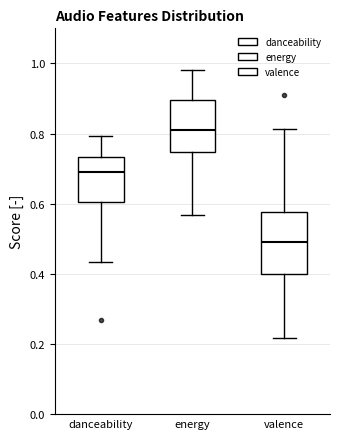

Reading left to right, read every box against the y-axis: the position of its median line, the range the box covers, and the ends of its whiskers. The values are not printed on the chart, so give them approximately, as read against the axis.

danceability: median 0.70, box 0.60 to 0.74, whiskers 0.44 to 0.80
energy: median 0.82, box 0.74 to 0.90, whiskers 0.56 to 0.98
valence: median 0.50, box 0.40 to 0.58, whiskers 0.22 to 0.82